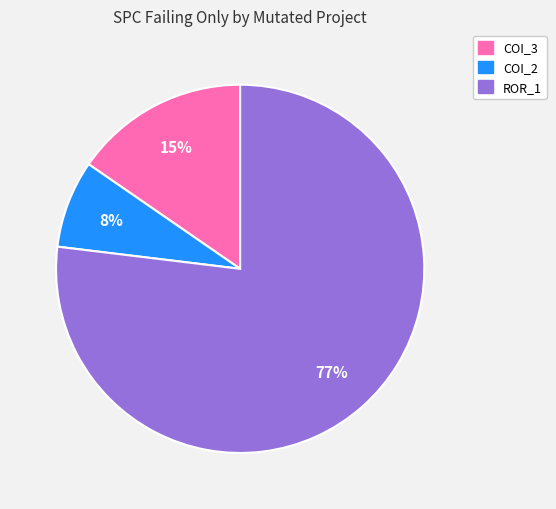

Is there a majority slice in this chart?

Yes